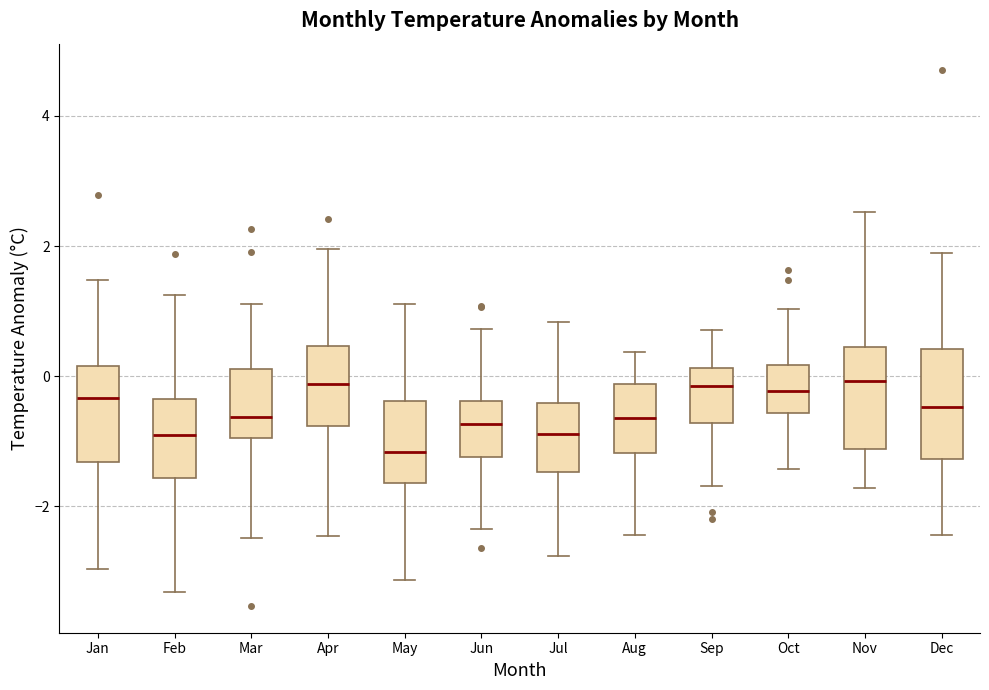

Reading left to right, read every box against the y-axis: the position of its median line, the range the box covers, and the ends of its whiskers. The values are not printed on the chart, so give them approximately, as read against the axis.

Jan: median -0.4, box -1.4 to 0.2, whiskers -3.0 to 1.4
Feb: median -1.0, box -1.6 to -0.4, whiskers -3.4 to 1.2
Mar: median -0.6, box -1.0 to 0.2, whiskers -2.4 to 1.2
Apr: median -0.2, box -0.8 to 0.4, whiskers -2.4 to 2.0
May: median -1.2, box -1.6 to -0.4, whiskers -3.2 to 1.2
Jun: median -0.8, box -1.2 to -0.4, whiskers -2.4 to 0.8
Jul: median -0.8, box -1.4 to -0.4, whiskers -2.8 to 0.8
Aug: median -0.6, box -1.2 to -0.2, whiskers -2.4 to 0.4
Sep: median -0.2, box -0.8 to 0.2, whiskers -1.6 to 0.8
Oct: median -0.2, box -0.6 to 0.2, whiskers -1.4 to 1.0
Nov: median 0.0, box -1.2 to 0.4, whiskers -1.8 to 2.6
Dec: median -0.4, box -1.2 to 0.4, whiskers -2.4 to 2.0